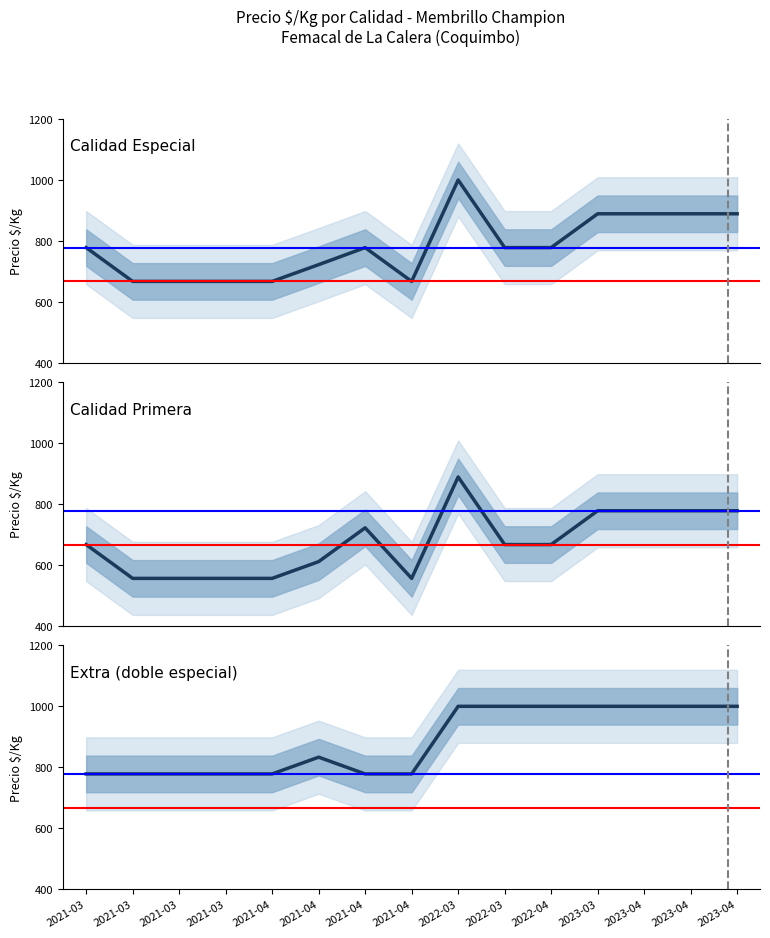

Read the Calidad Primera value at 2022-03.

667